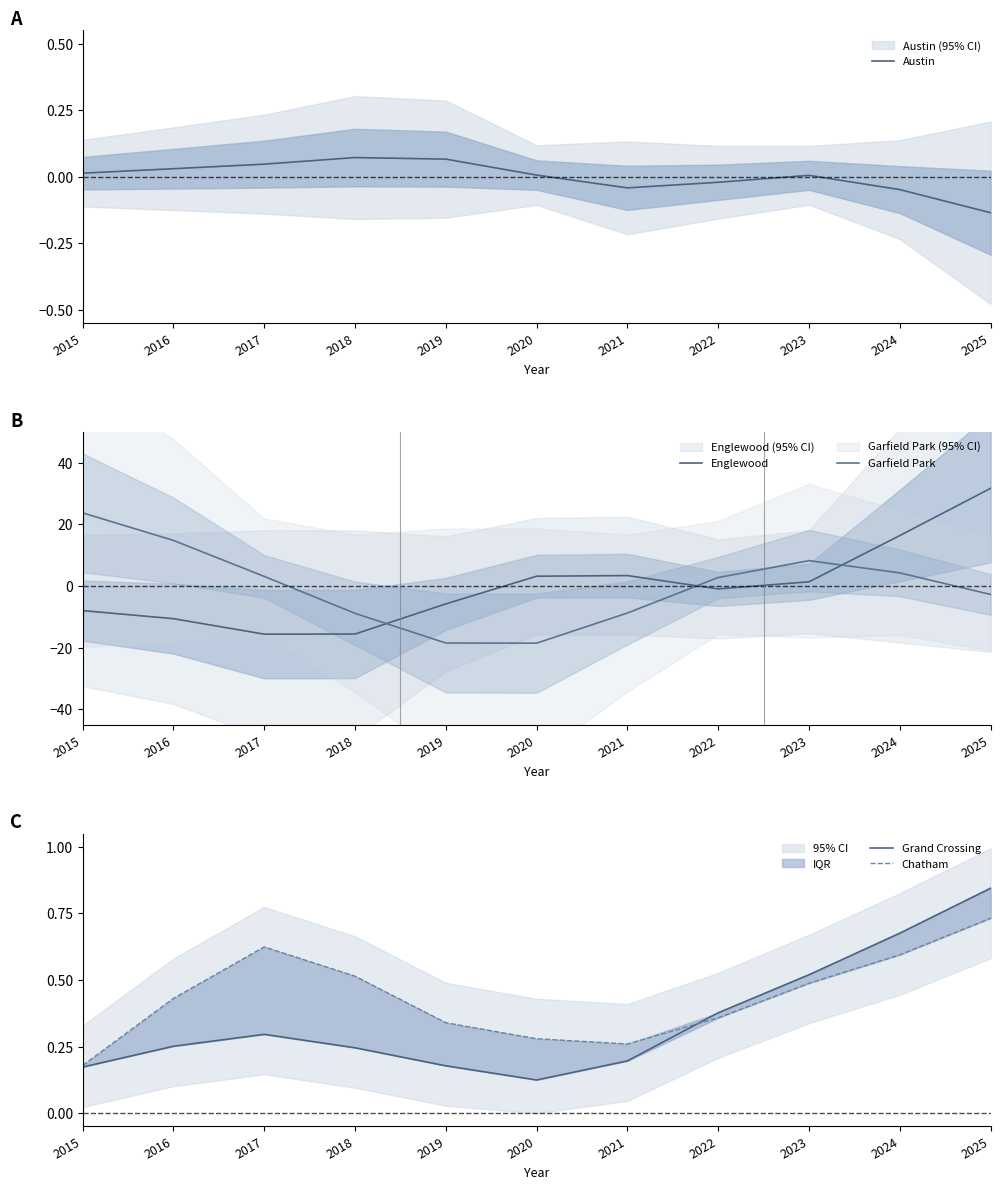

The value of Grand Crossing at 2015 is 0.2. True or false?

True